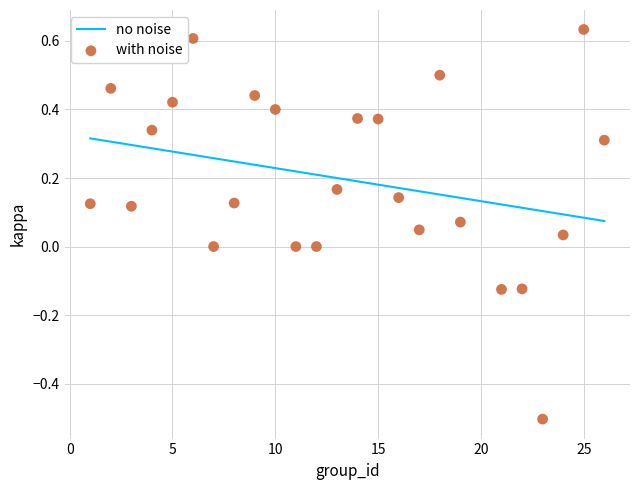

What is the range of X values (max minus min)?

25.0